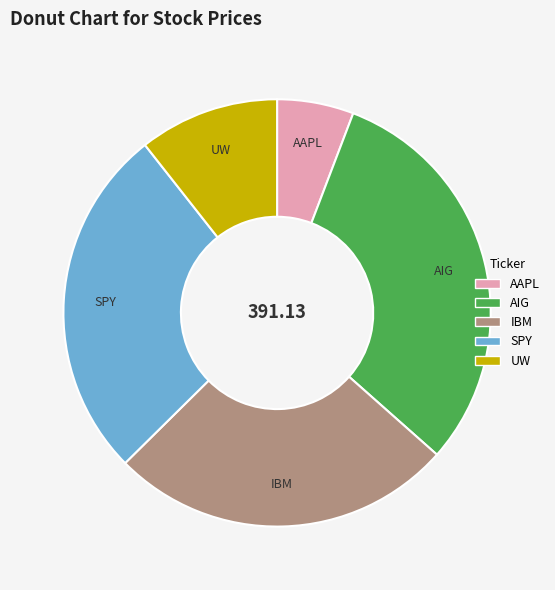

True or false: AAPL accounts for 1% of the total.

False